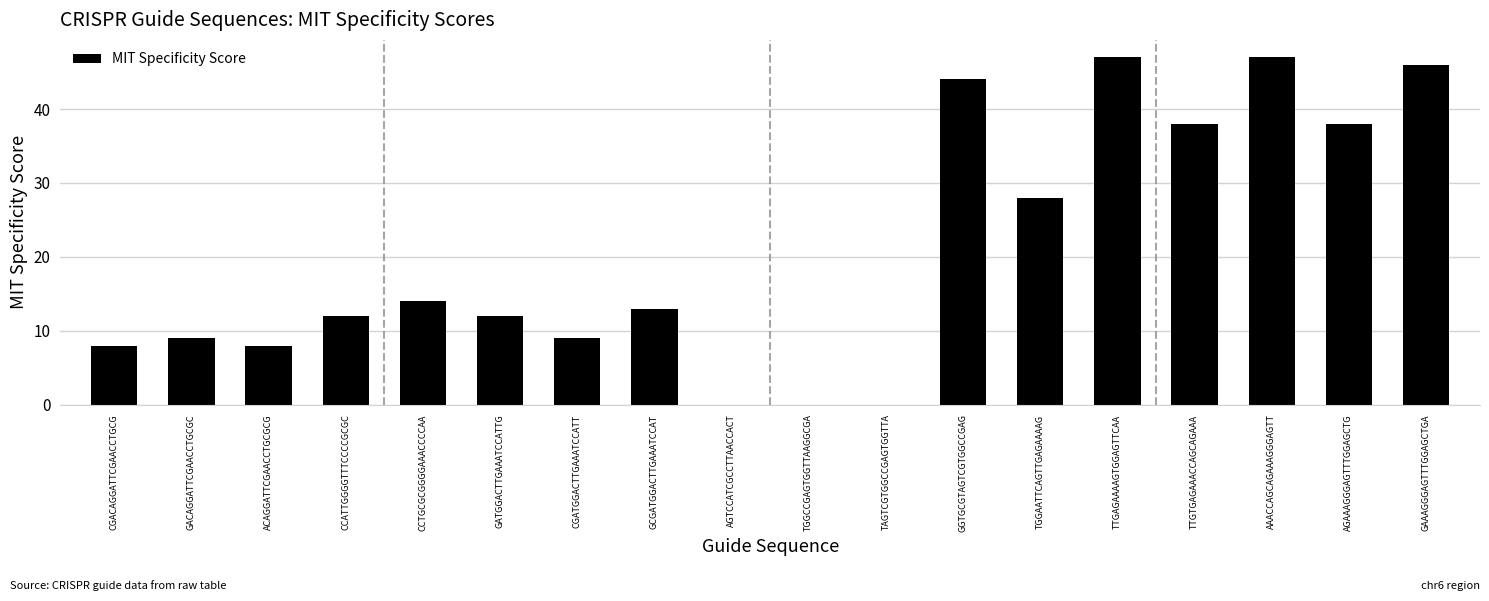

What is the maximum value shown in the chart?

47